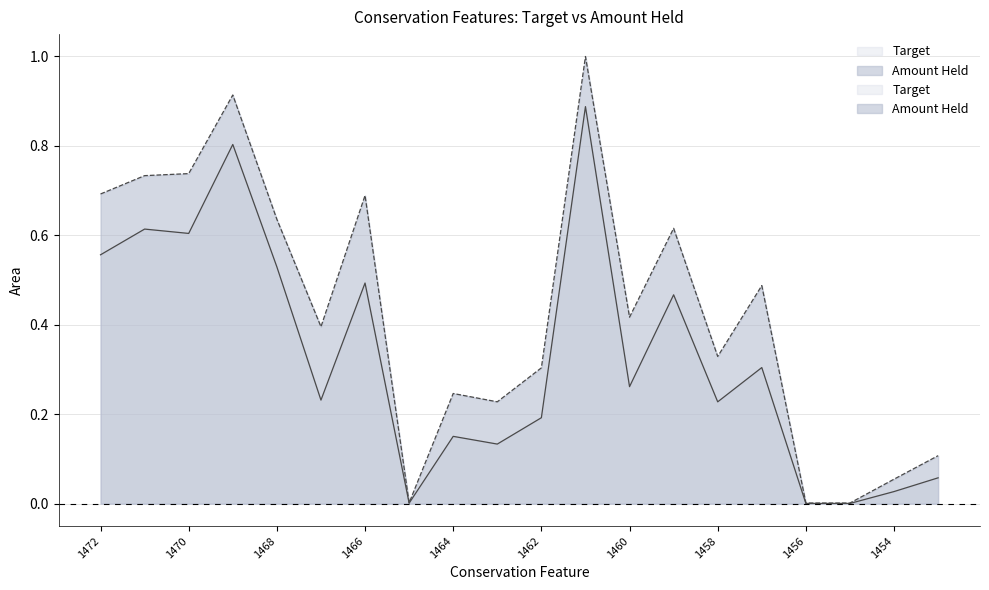

Which series has the widest spread of values?

Amount Held